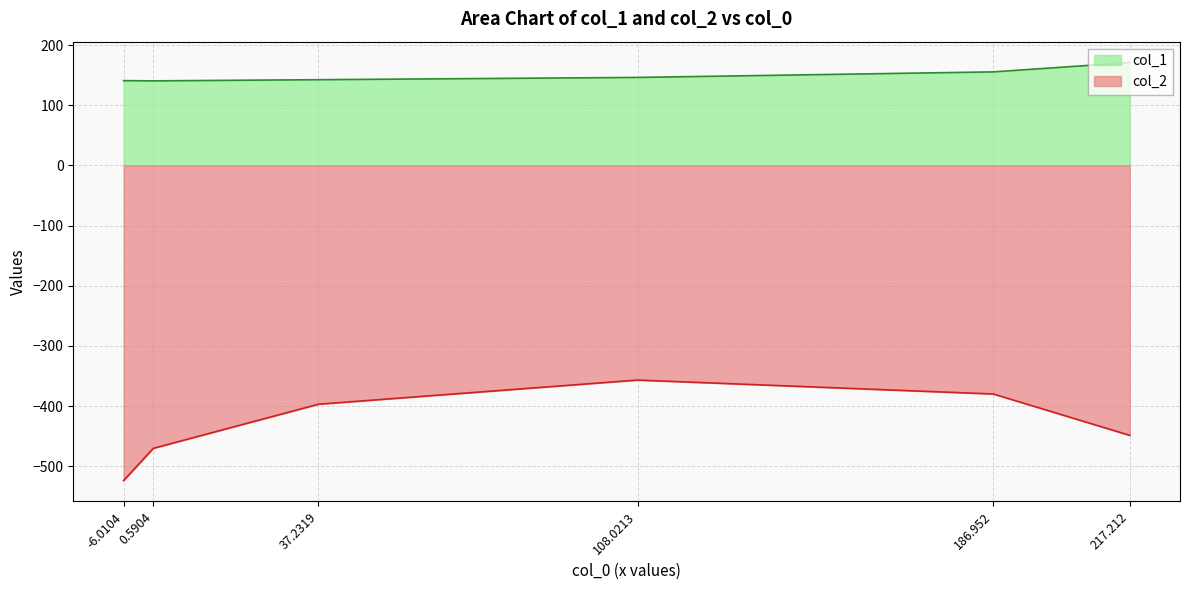

Reading left to right, what are all the values shown in this chart?

col_1: -6.0104=140.8	0.5904=140.4	37.2319=142.4	108.0213=146.1	186.952=155.4	217.212=170.8
col_2: -6.0104=-523.6	0.5904=-470.0	37.2319=-396.7	108.0213=-356.6	186.952=-379.7	217.212=-448.5